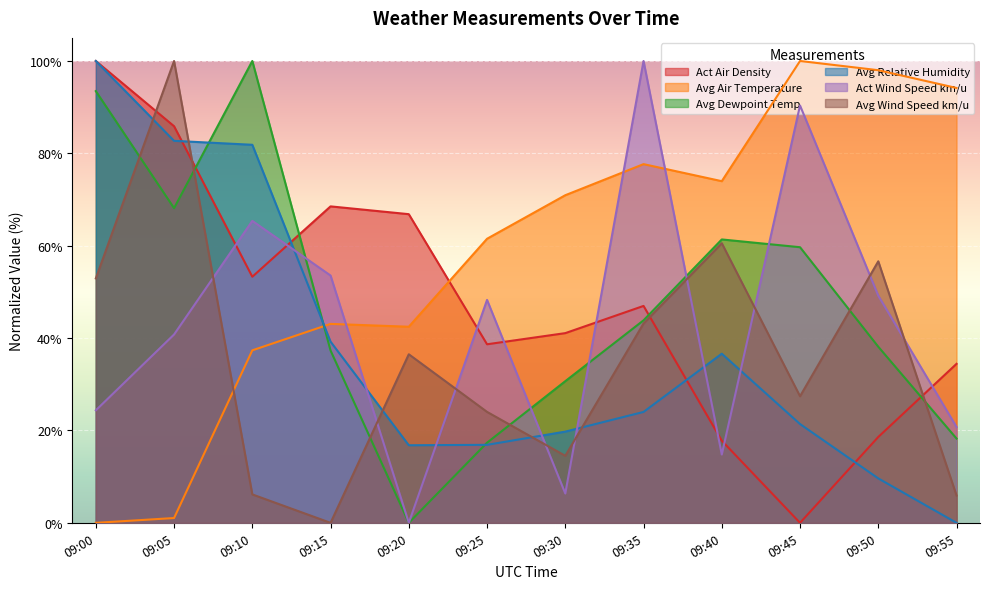

At which category does Avg Dewpoint Temp reach its first local valley?

09:05